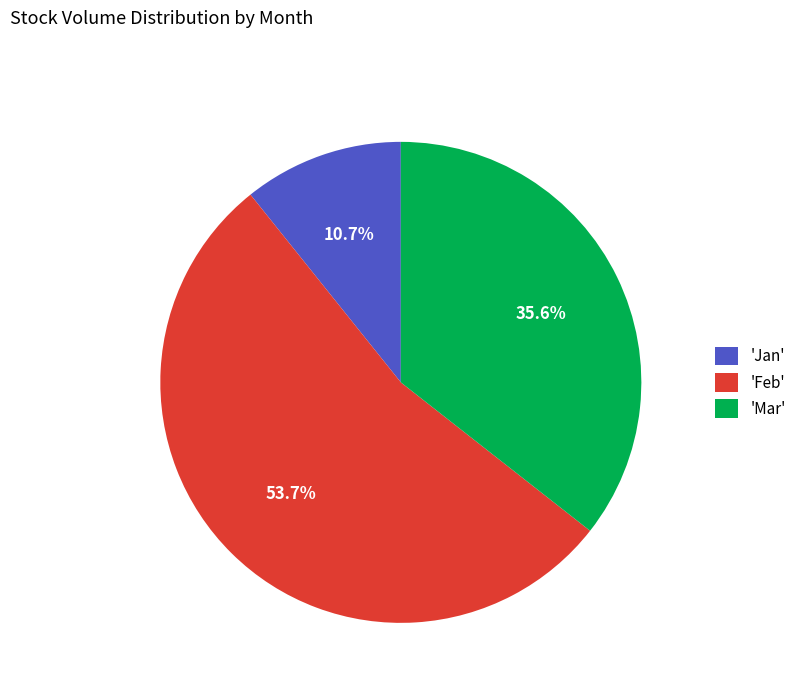

Which slice is the smallest?

'Jan'